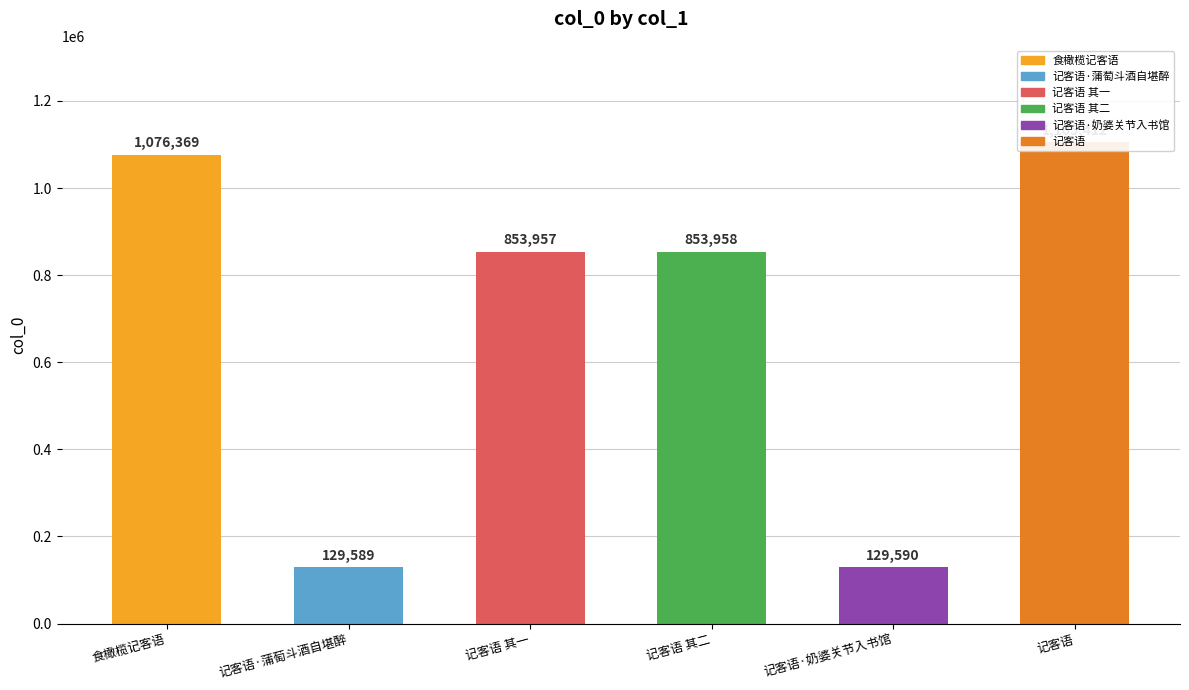

Reading right to left, list all the values displayed in this chart.

1105412	129590	853958	853957	129589	1076369